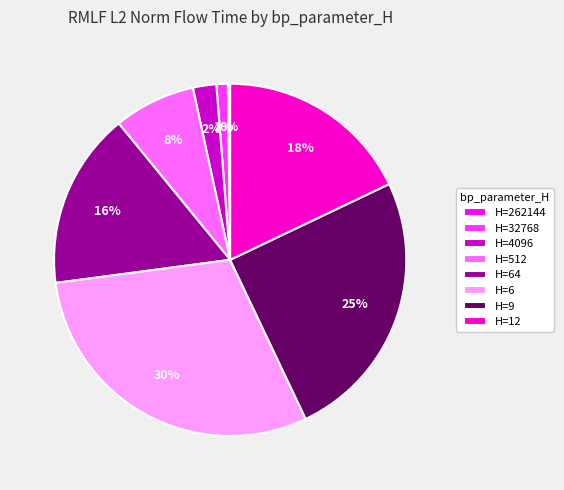

Combined, do H=4096 and H=6 account for over 50%?

No